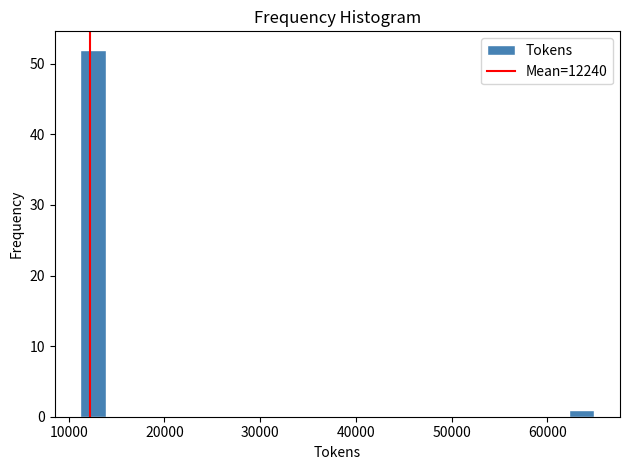

Read against the x-axis, roughly where is the centre of the tallest bar?

13000